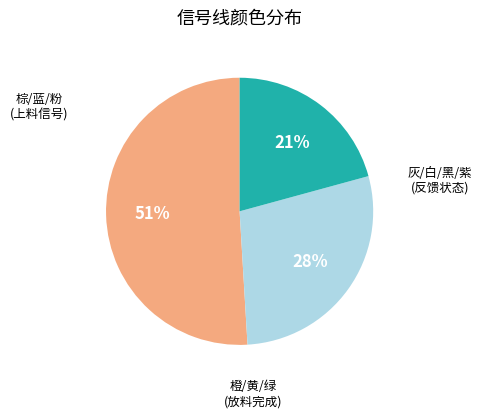

Is there a majority slice in this chart?

Yes